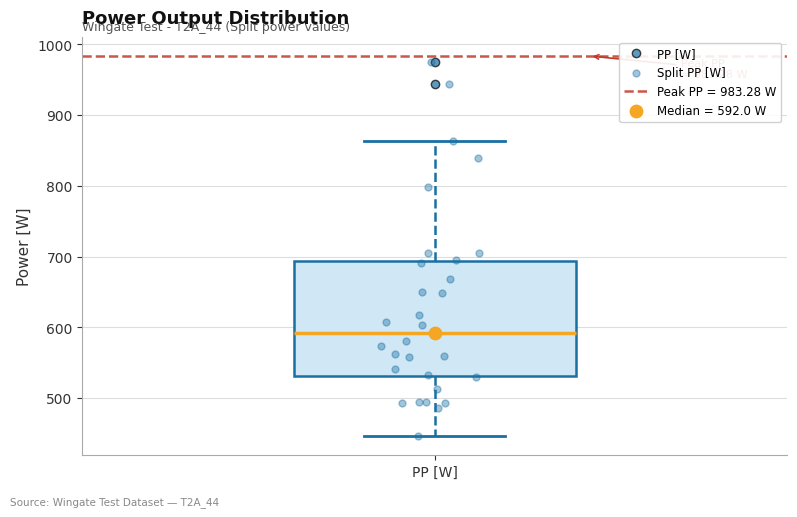

Transcribe this box plot: give where the median line is, the range the box spans, and where the two whiskers end, as read against the y-axis. The values are not printed on the chart, so give them approximately, as read against the axis.

median 590, box 530 to 690, whiskers 450 to 860